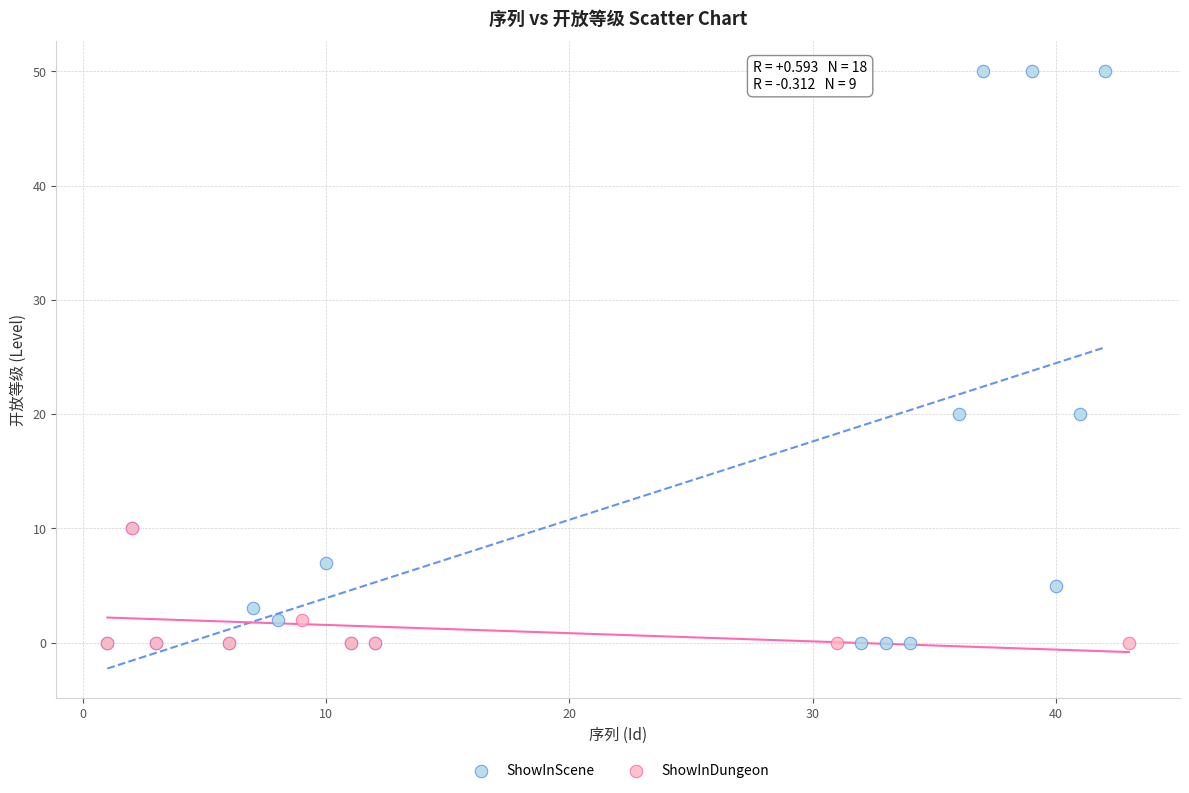

Which series has the widest spread of Y values?

ShowInScene